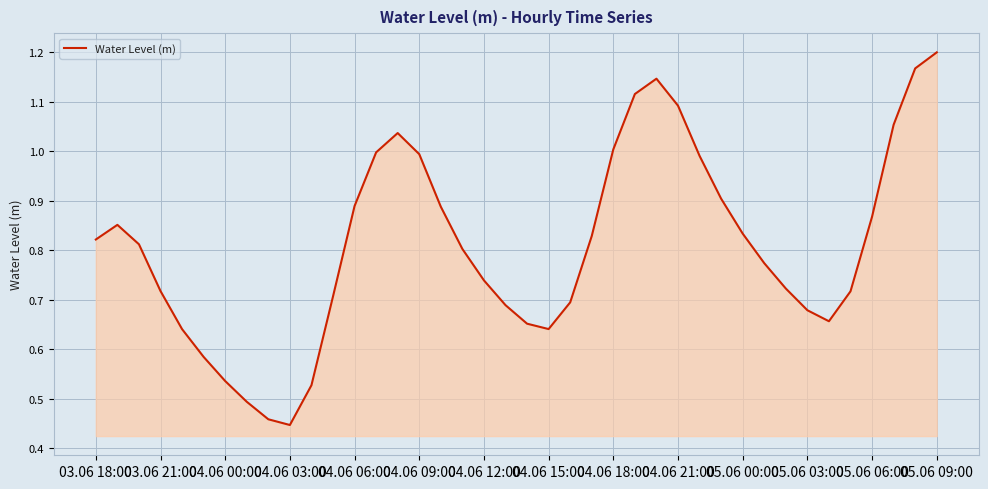

Does the chart have visible grid lines?

Yes